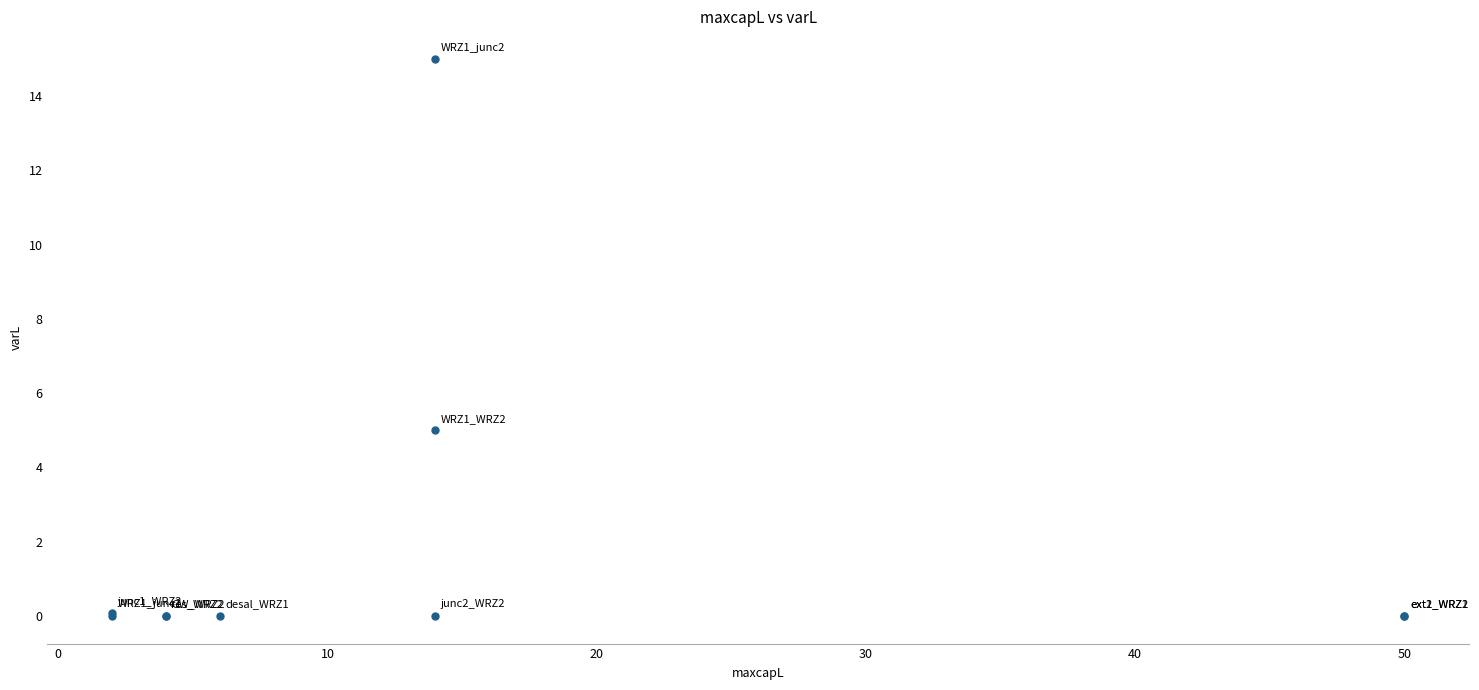

What Y value in the scatter plot is closest to 7?

5.0